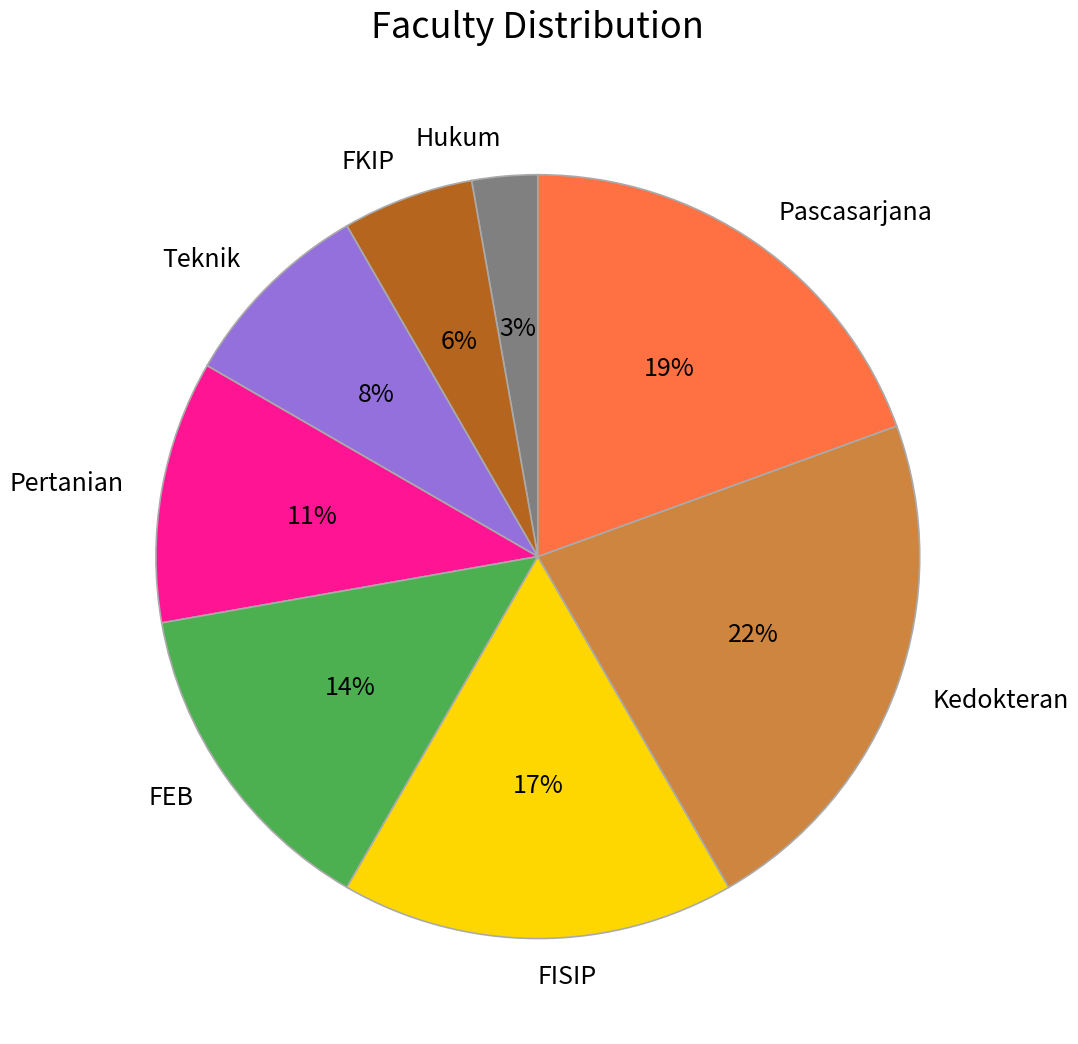

To the nearest percent, what is the combined percentage of Teknik and Hukum?

11%